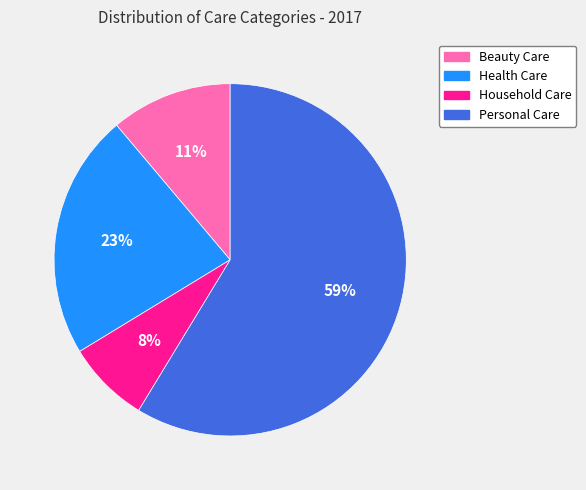

The Health Care slice represents 23% of the pie. True or false?

True